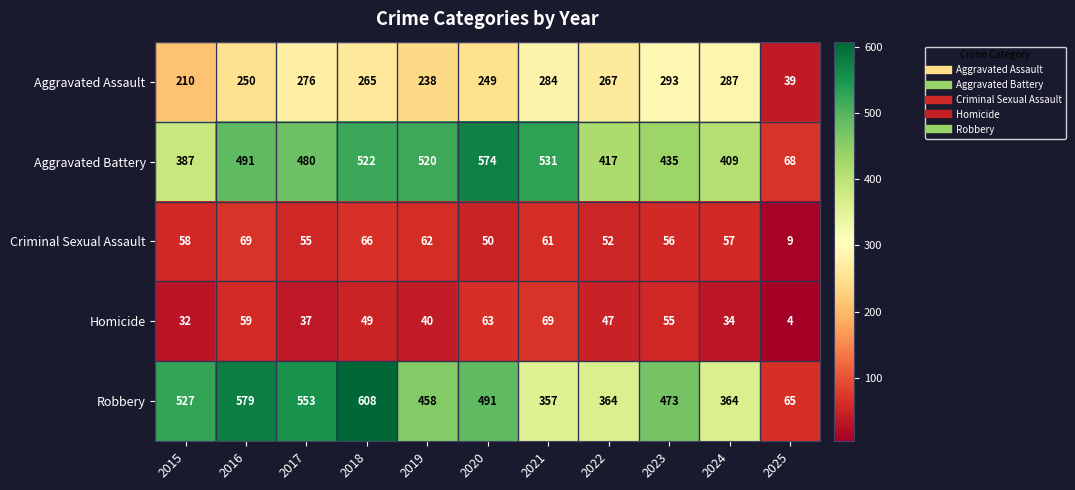

At which label is Criminal Sexual Assault closest to 39?

2020